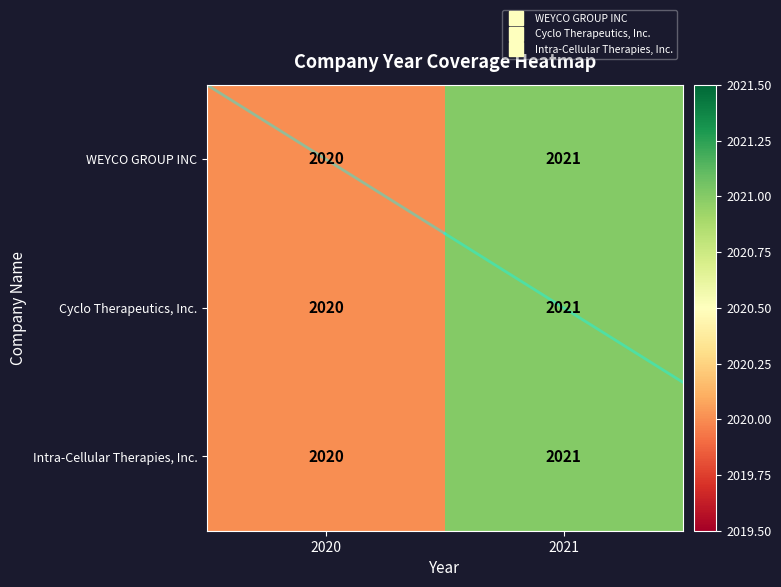

True or false: Cyclo Therapeutics, Inc. has a value of 2021 at 2021.

True